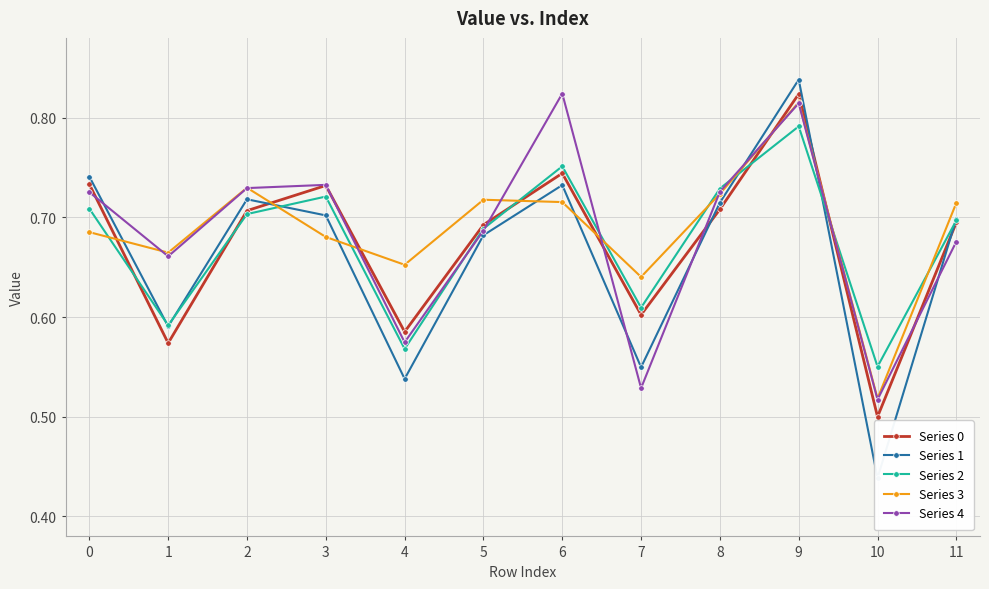

True or false: Series 2 and Series 3 cross at least once.

True